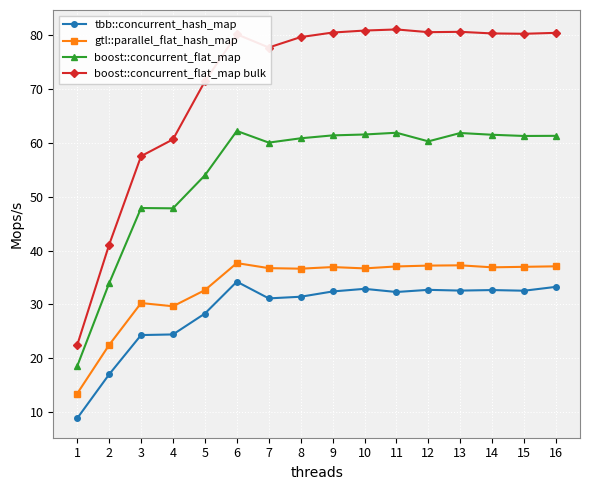

Rank the series by their maximum value, from highest to lowest.

boost::concurrent_flat_map bulk, boost::concurrent_flat_map, gtl::parallel_flat_hash_map, tbb::concurrent_hash_map